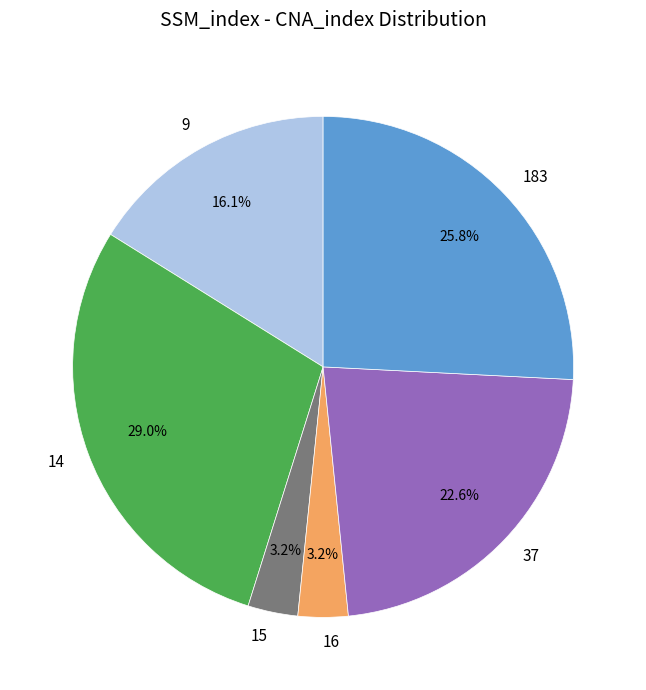

Is it true that 9 is 16% of the pie?

True